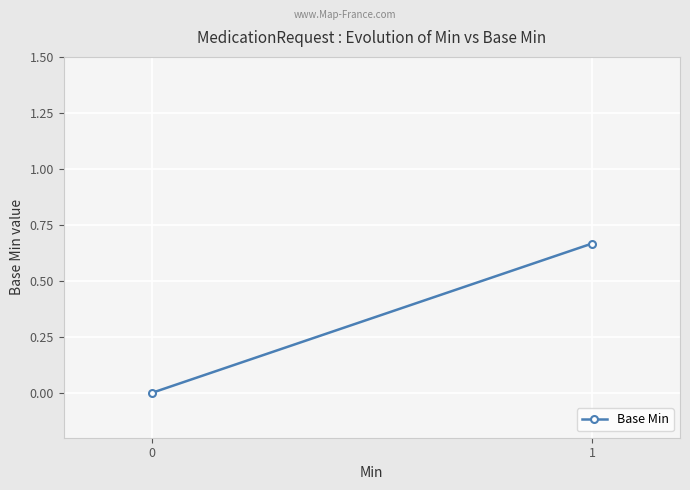

The chart shows a value of 0.2 at 0. True or false?

False